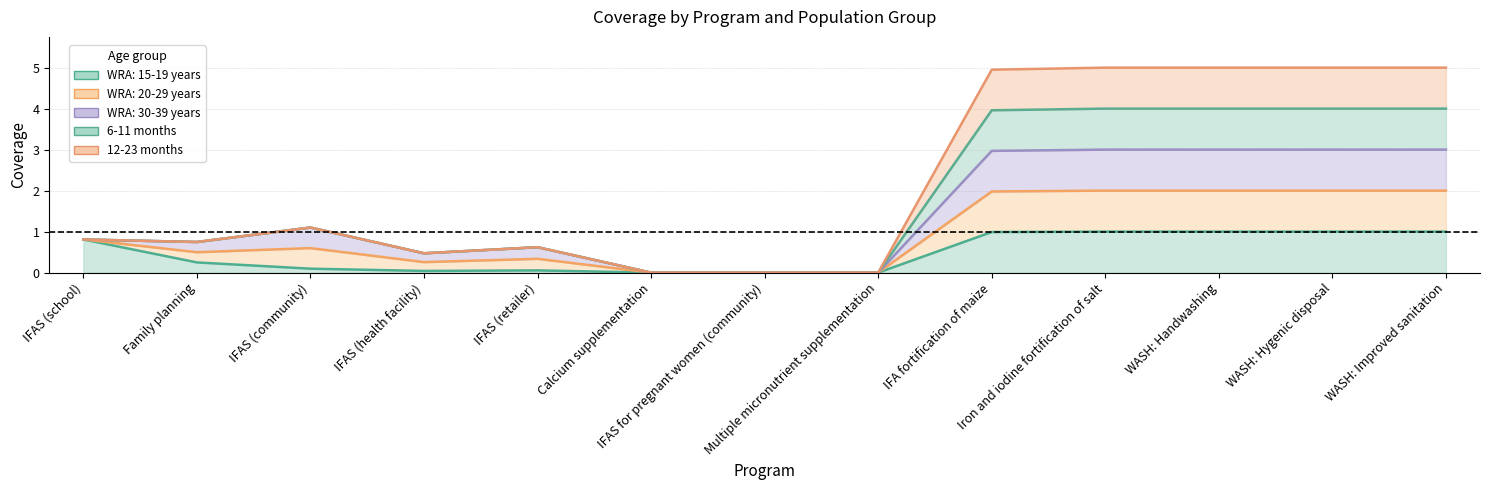

The value of 6-11 months at WASH: Handwashing is 6.6. True or false?

False